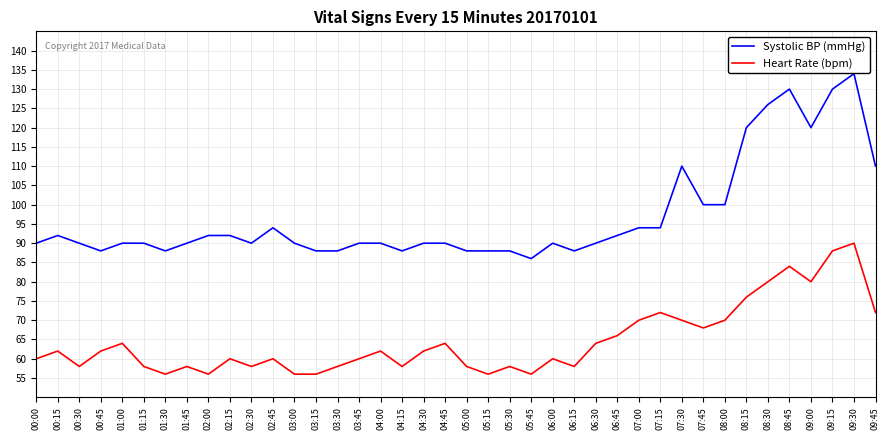

True or false: Systolic BP (mmHg) and Heart Rate (bpm) cross at least once.

False